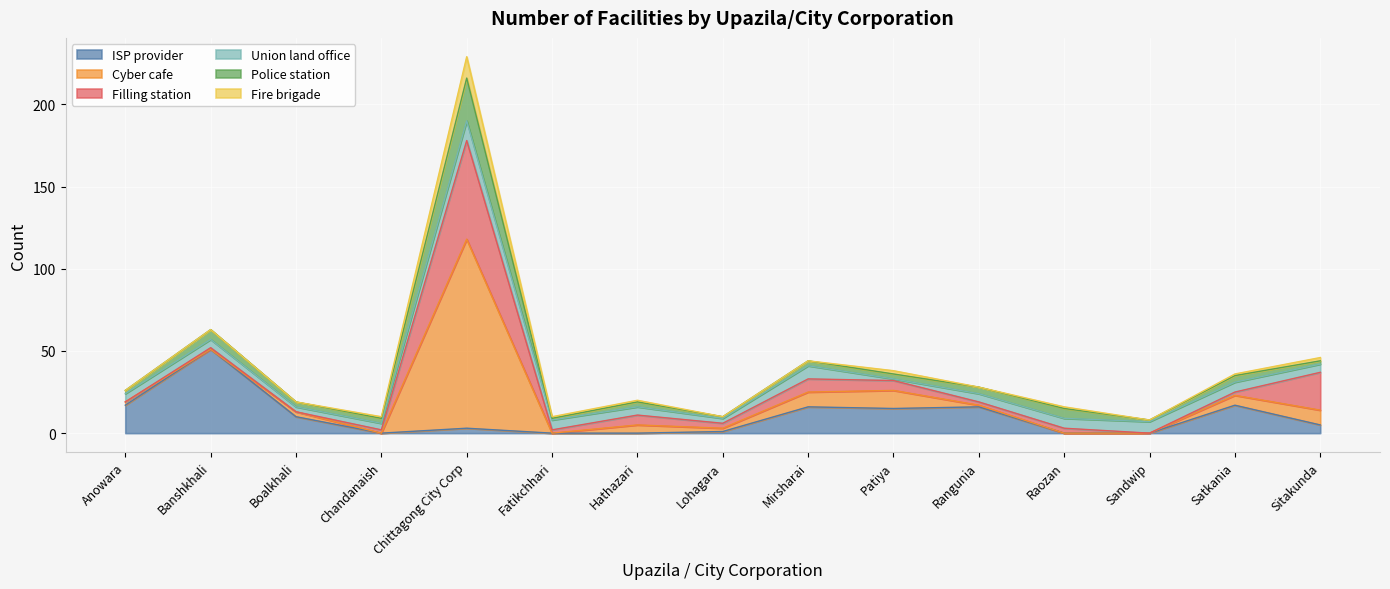

What position from the right is Banshkhali?

14